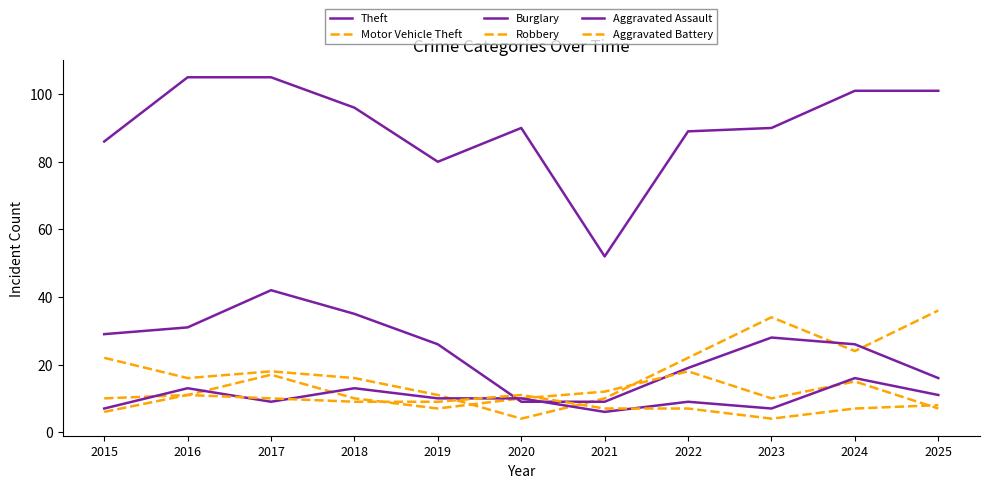

What is the minimum value for Theft?

52